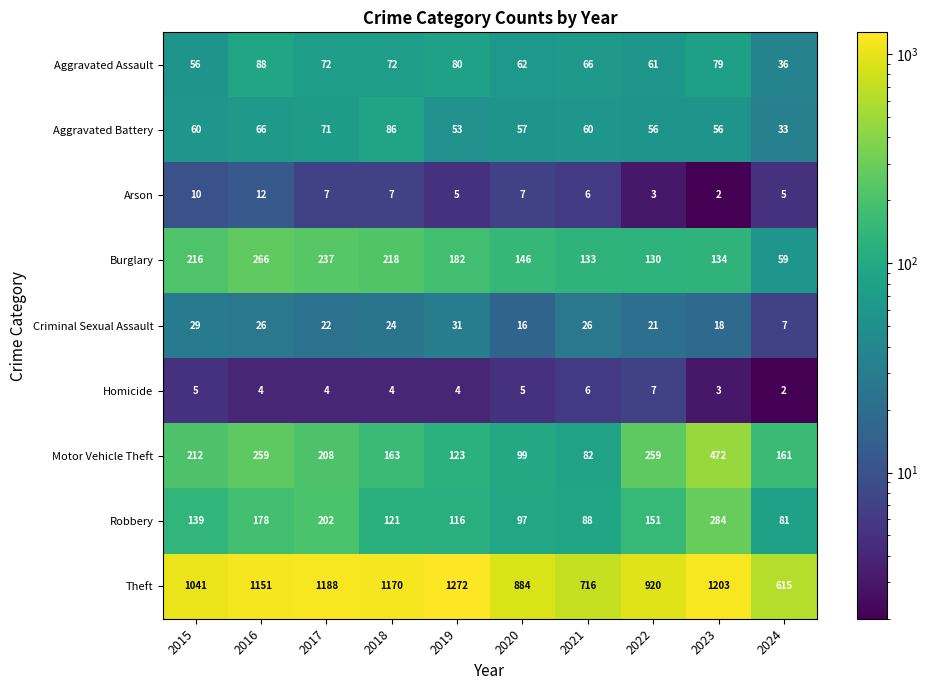

Which series changed the most between 2019 and 2024?

Theft